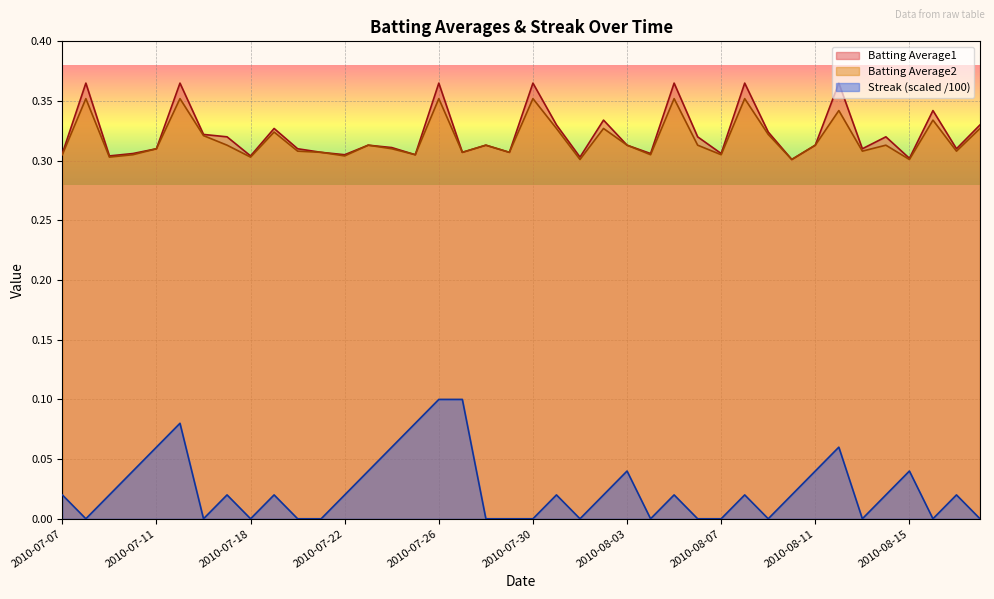

Reading left to right, extract all data points from this chart.

Batting Average1: 0.3	0.4	0.3	0.3	0.3	0.4	0.3	0.3	0.3	0.3	0.3	0.3	0.3	0.3	0.3	0.3	0.4	0.3	0.3	0.3	0.4	0.3	0.3	0.3	0.3	0.3	0.4	0.3	0.3	0.4	0.3	0.3	0.3	0.4	0.3	0.3	0.3	0.3	0.3	0.3
Batting Average2: 0.3	0.4	0.3	0.3	0.3	0.4	0.3	0.3	0.3	0.3	0.3	0.3	0.3	0.3	0.3	0.3	0.4	0.3	0.3	0.3	0.4	0.3	0.3	0.3	0.3	0.3	0.4	0.3	0.3	0.4	0.3	0.3	0.3	0.3	0.3	0.3	0.3	0.3	0.3	0.3
Streak: 0.0	0.0	0.0	0.0	0.1	0.1	0.0	0.0	0.0	0.0	0.0	0.0	0.0	0.0	0.1	0.1	0.1	0.1	0.0	0.0	0.0	0.0	0.0	0.0	0.0	0.0	0.0	0.0	0.0	0.0	0.0	0.0	0.0	0.1	0.0	0.0	0.0	0.0	0.0	0.0